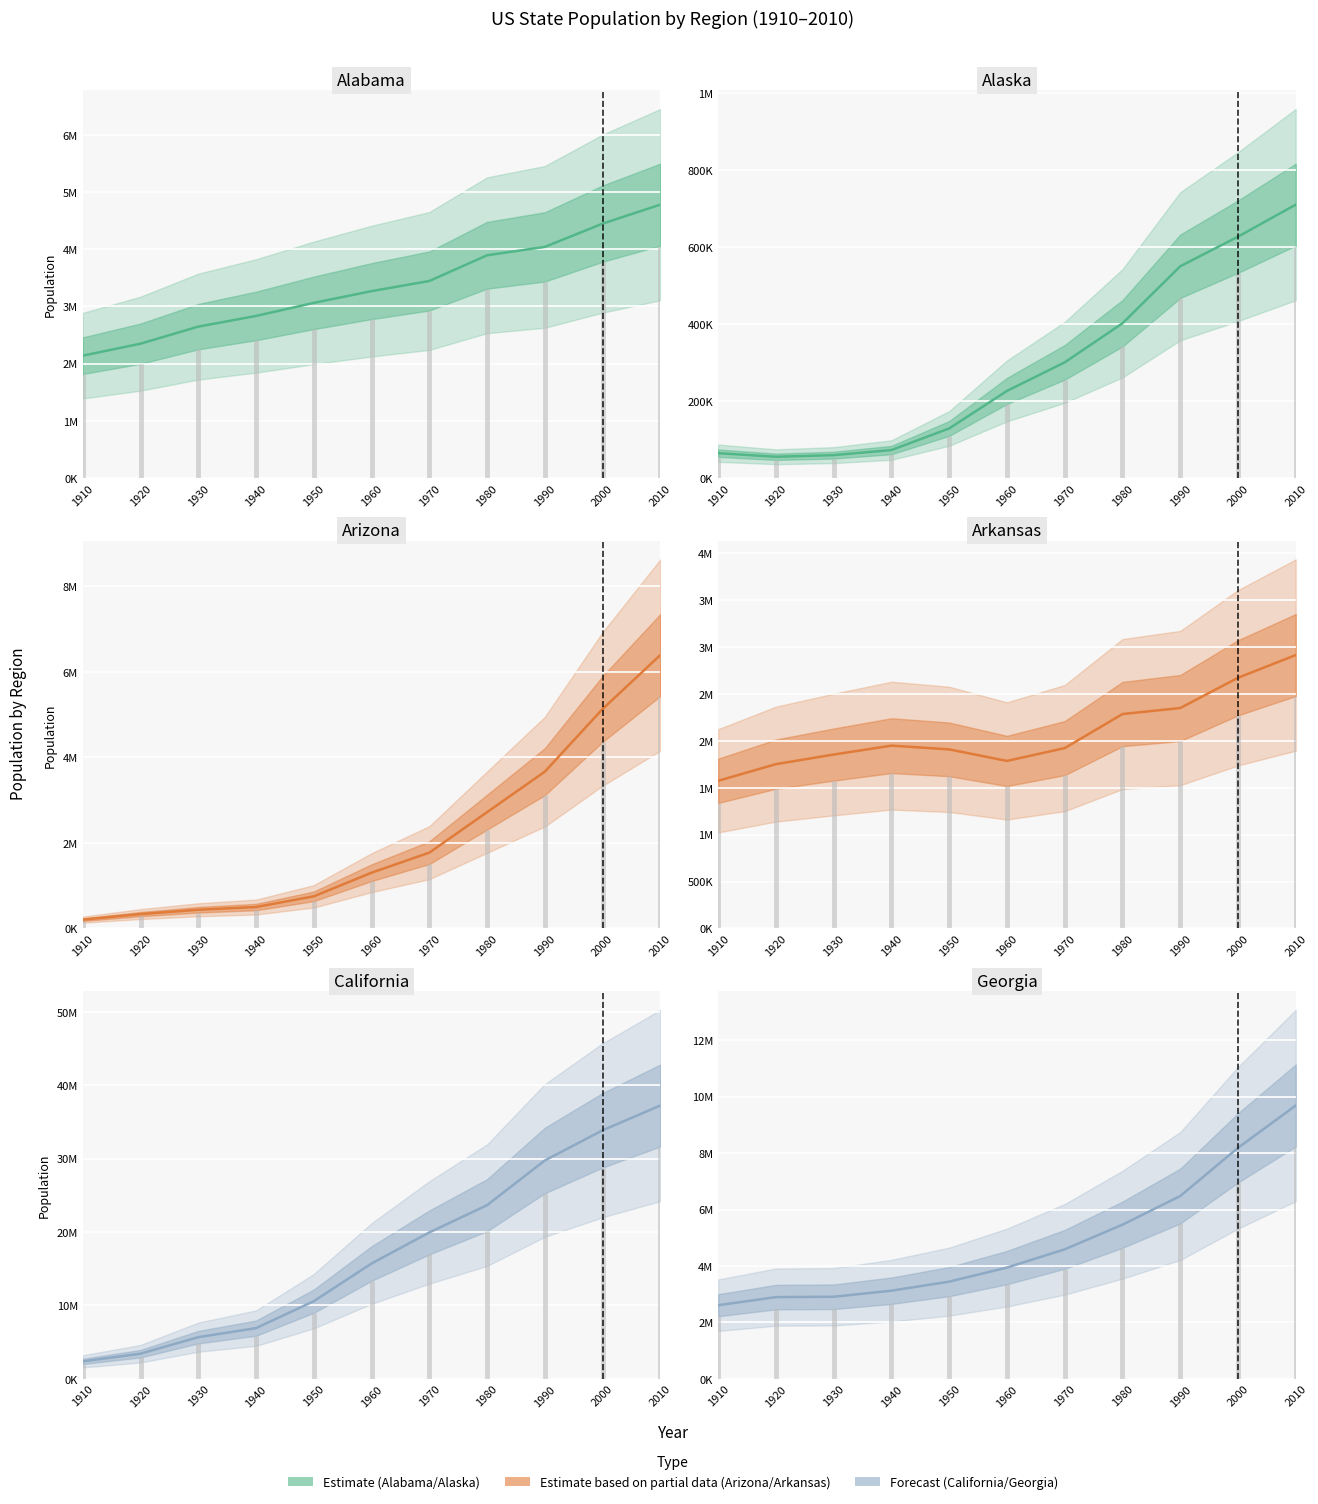

Which series changed the most between 1920 and 1950?

California